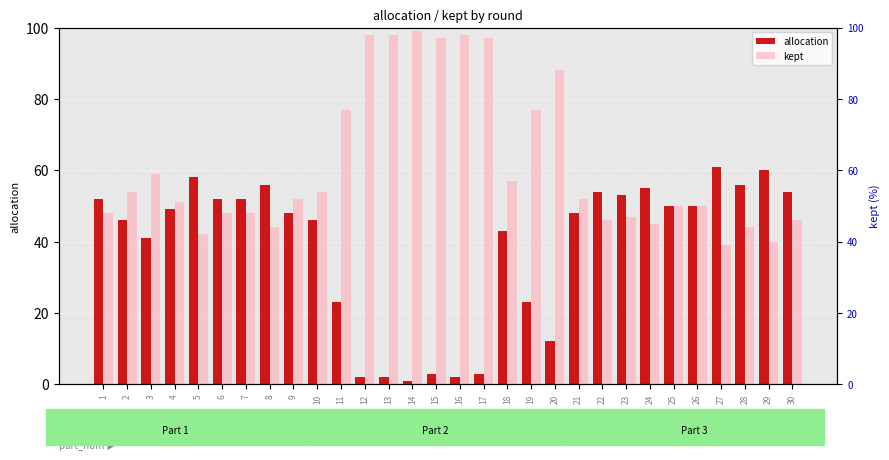

Where does the kept series first go above 52?

2